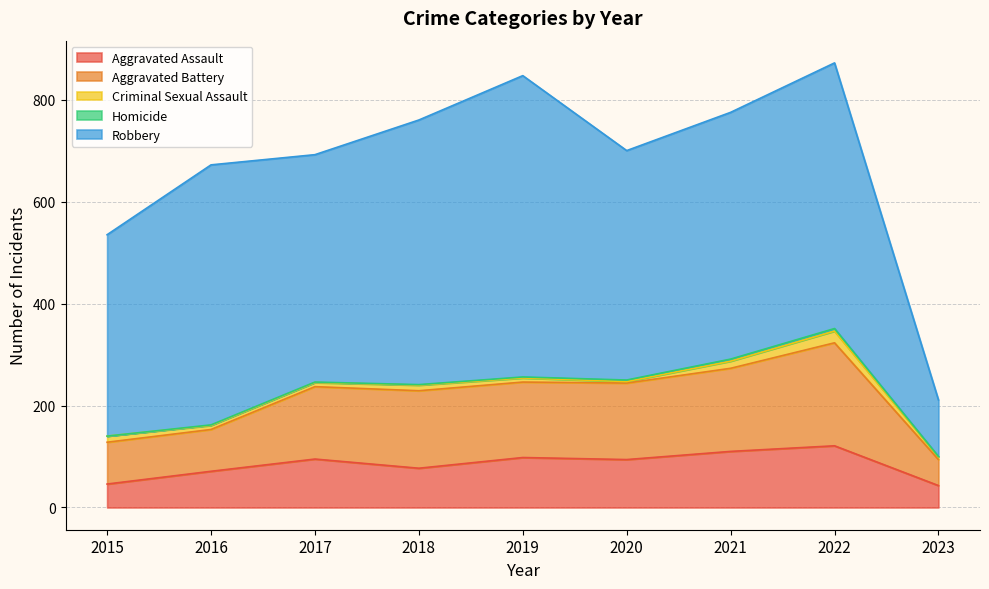

Which series has the largest total across all categories?

Robbery